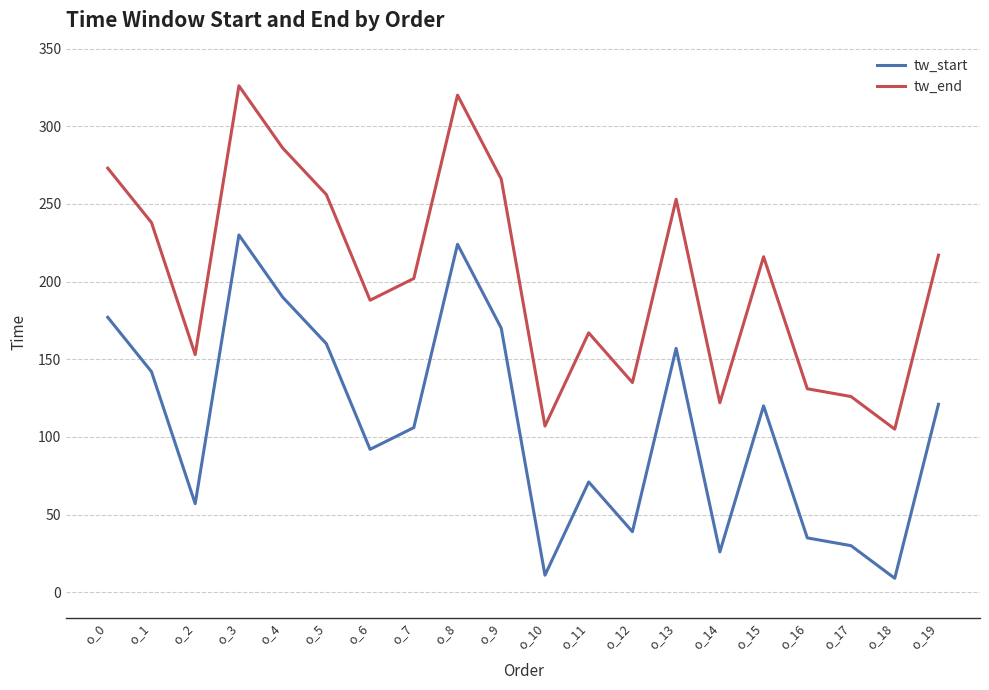

What is the highest value of the tw_end series?

326